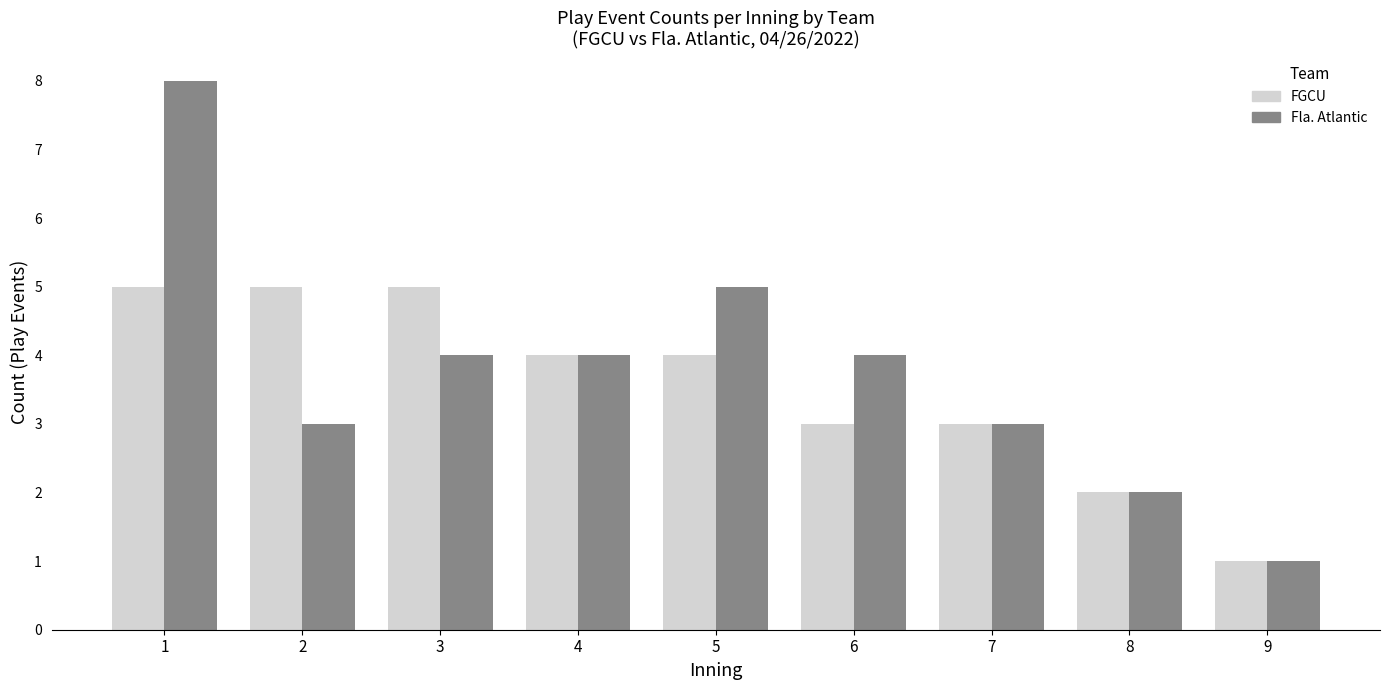

Is the value of FGCU at 5 greater than the value of Fla. Atlantic at 8?

Yes